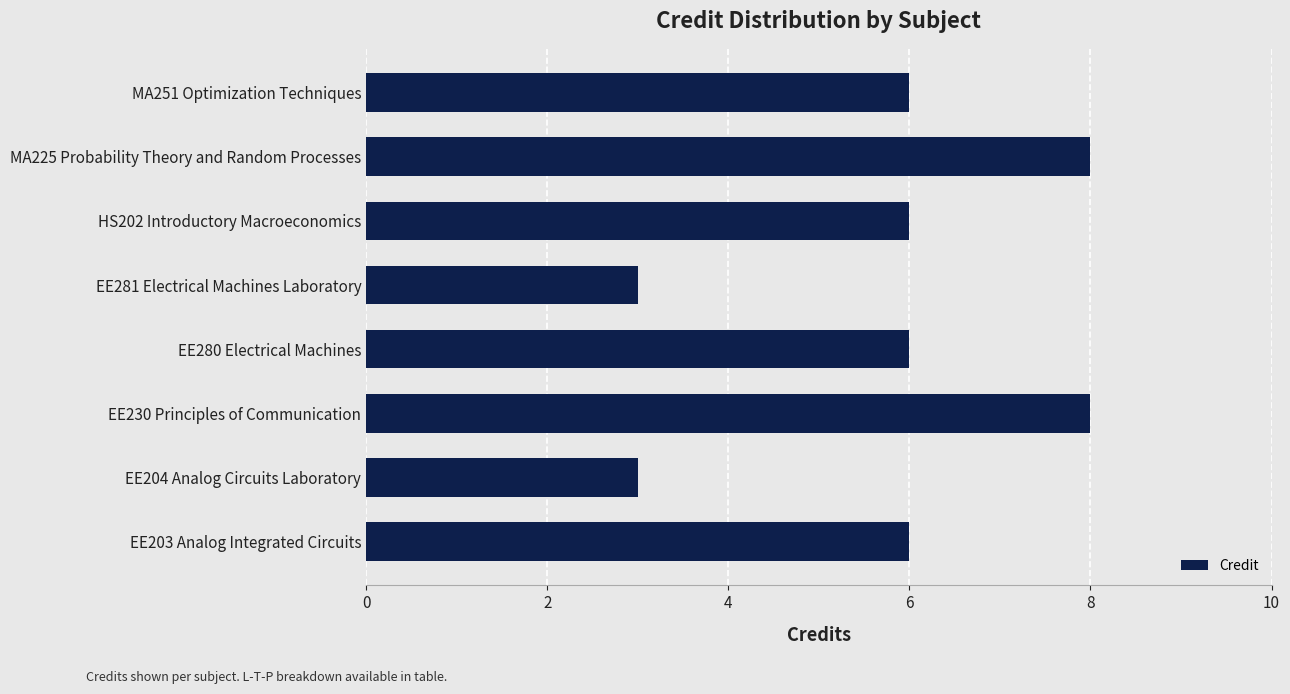

Does the chart contain any negative values?

No